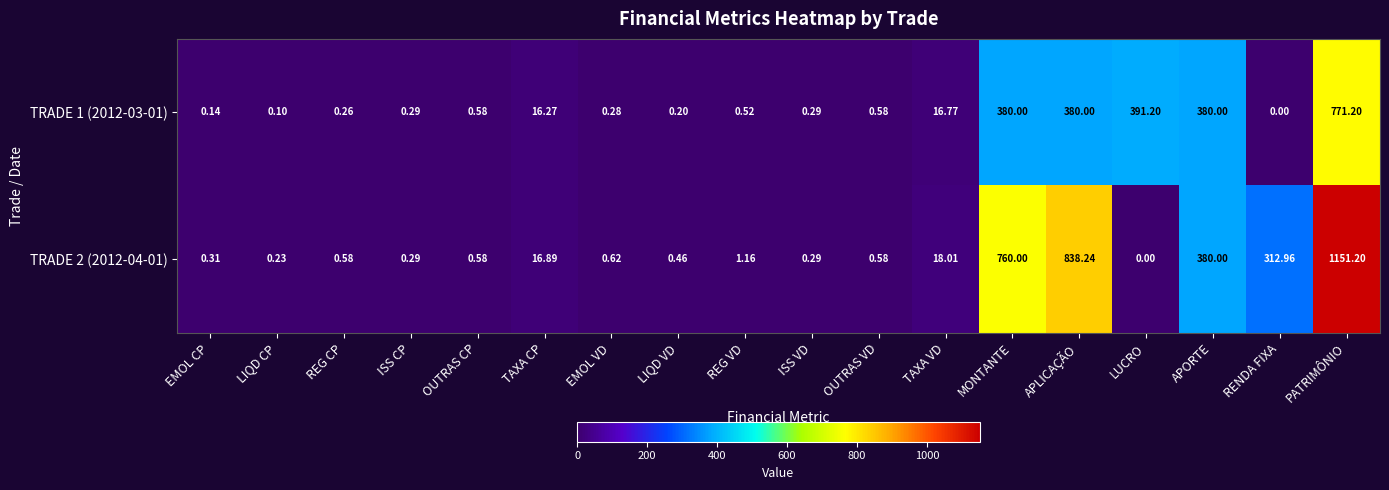

Which series has the largest total across all categories?

TRADE 2 (2012-04-01)